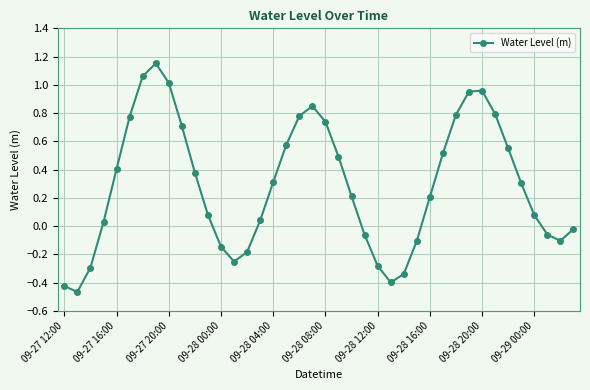

How many points are higher than both their immediate neighbors (excluding endpoints)?

3